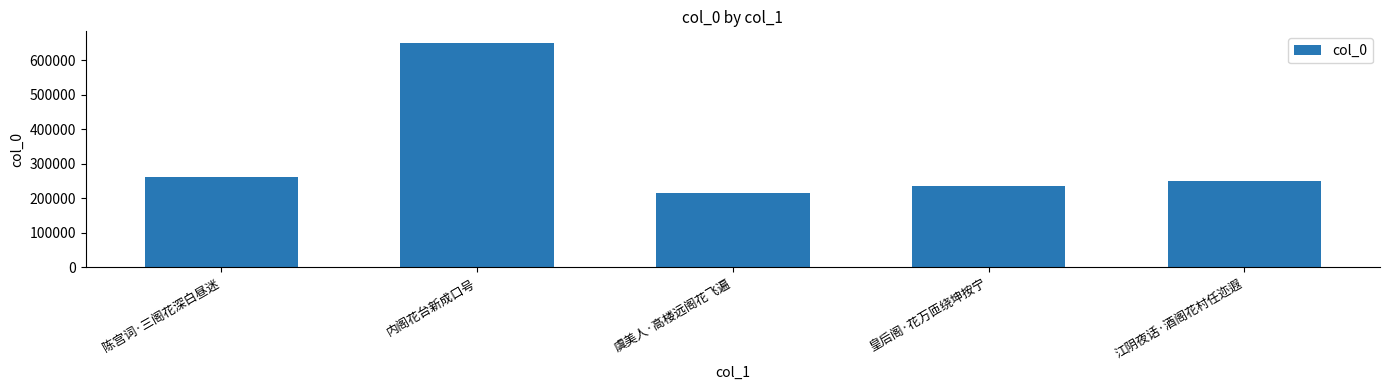

What is the sum of the values at 内阁花台新成口号 and 虞美人·高楼远阁花飞遍?

866928